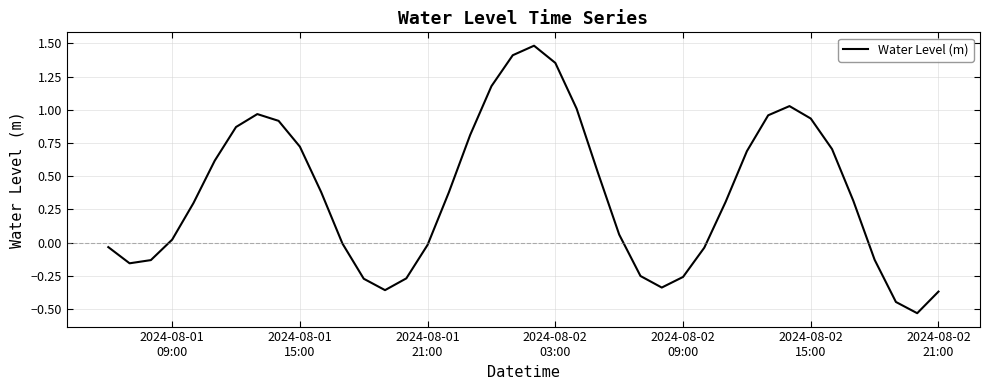

True or false: the data has more than 2 interior local peaks.

True